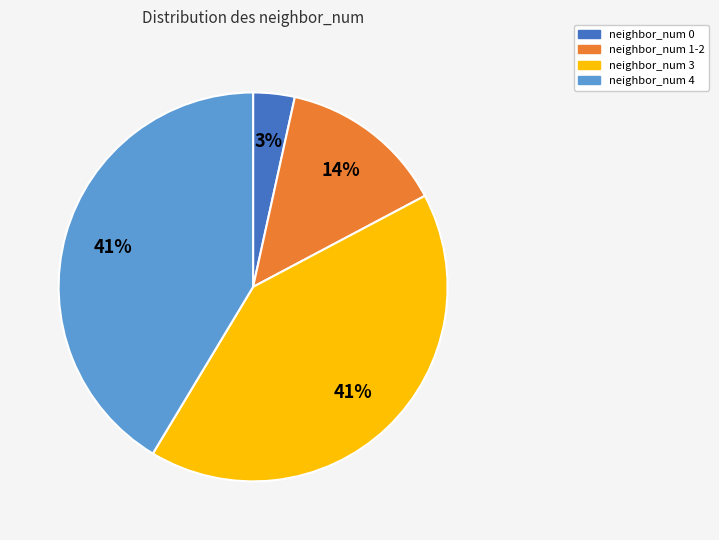

Count the number of slices in the pie.

4